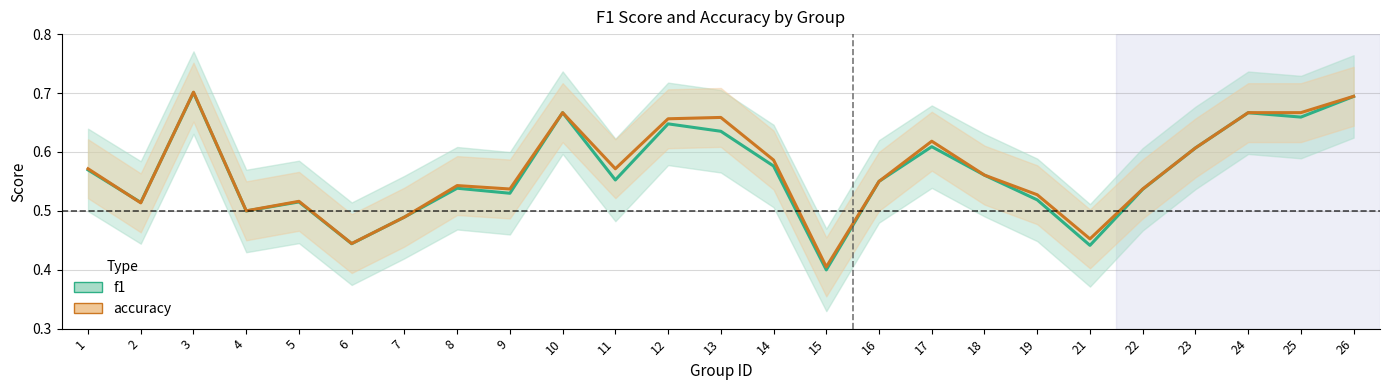

Rank the series at 18 from highest to lowest value.

accuracy, f1